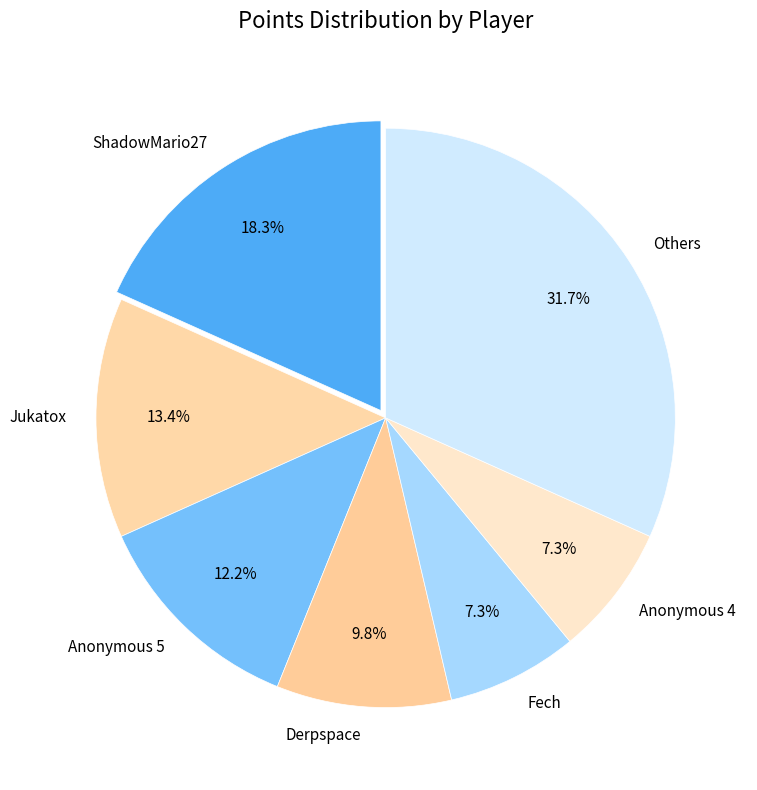

Is there a majority slice in this chart?

No